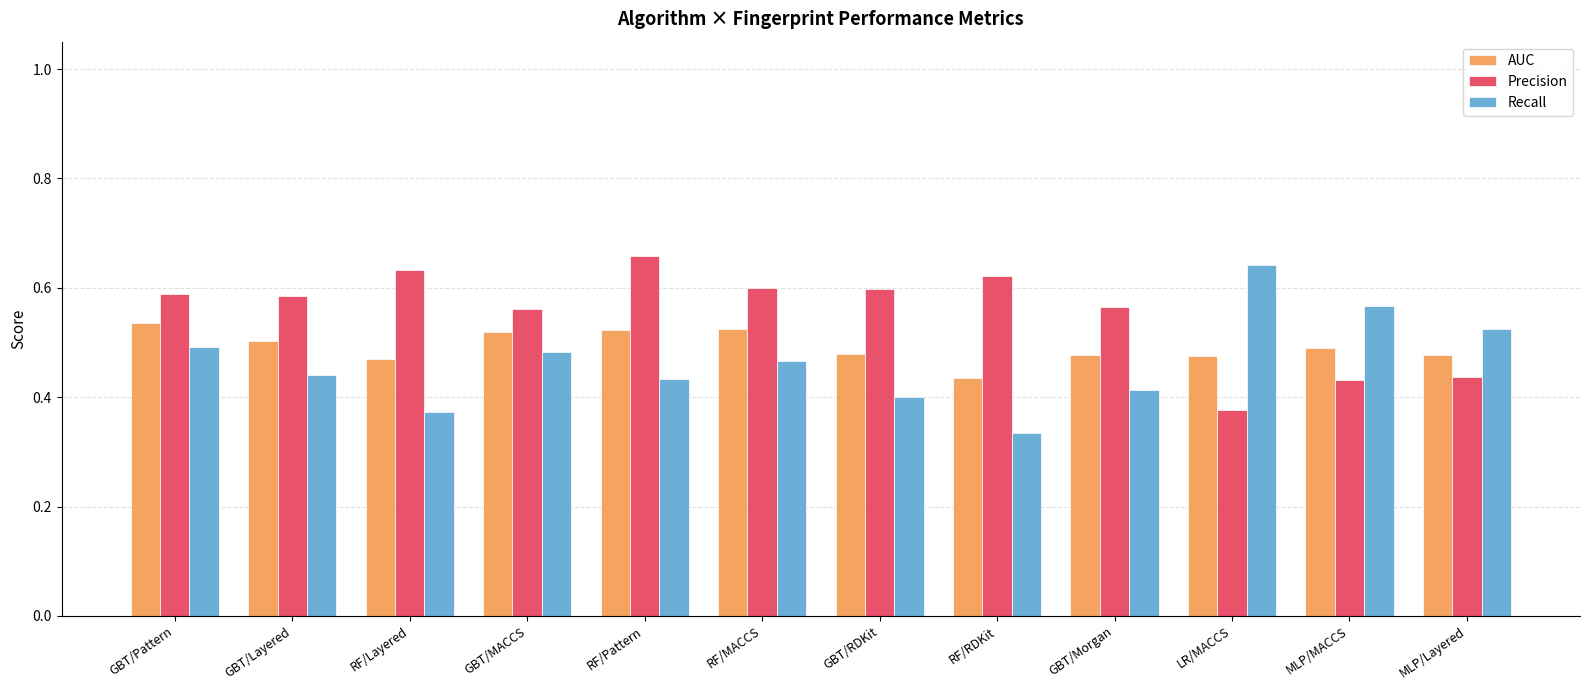

How many data points does each series have?

12